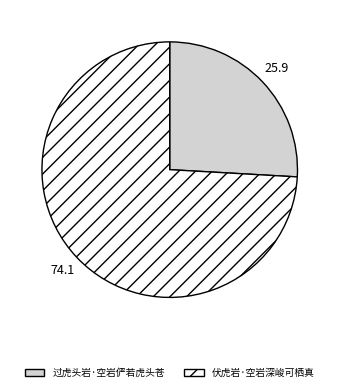

What is the ratio of the value at 过虎头岩·空岩俨若虎头苍 to the value at 伏虎岩·空岩深峻可栖真?

0.3